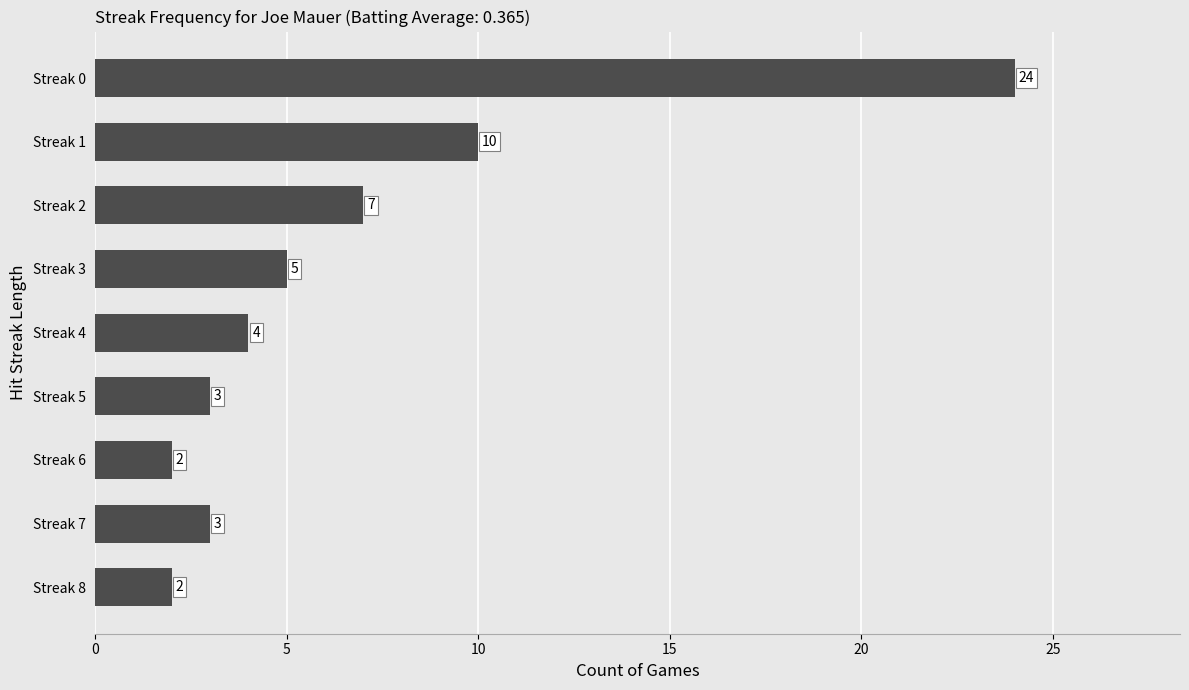

What is the approximate value at Streak 2?

7